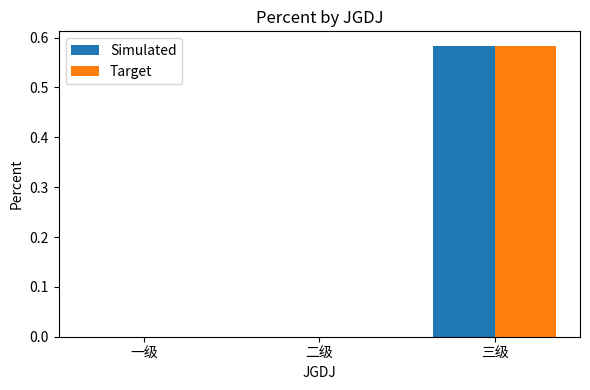

Which category has the highest value across all series?

三级